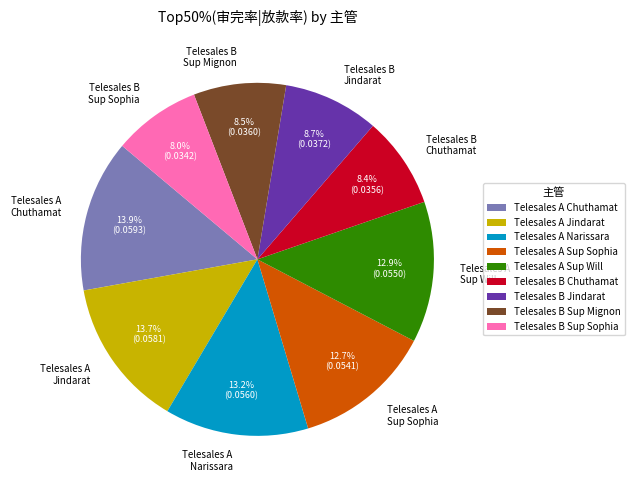

Is there any slice that represents more than half of the pie?

No